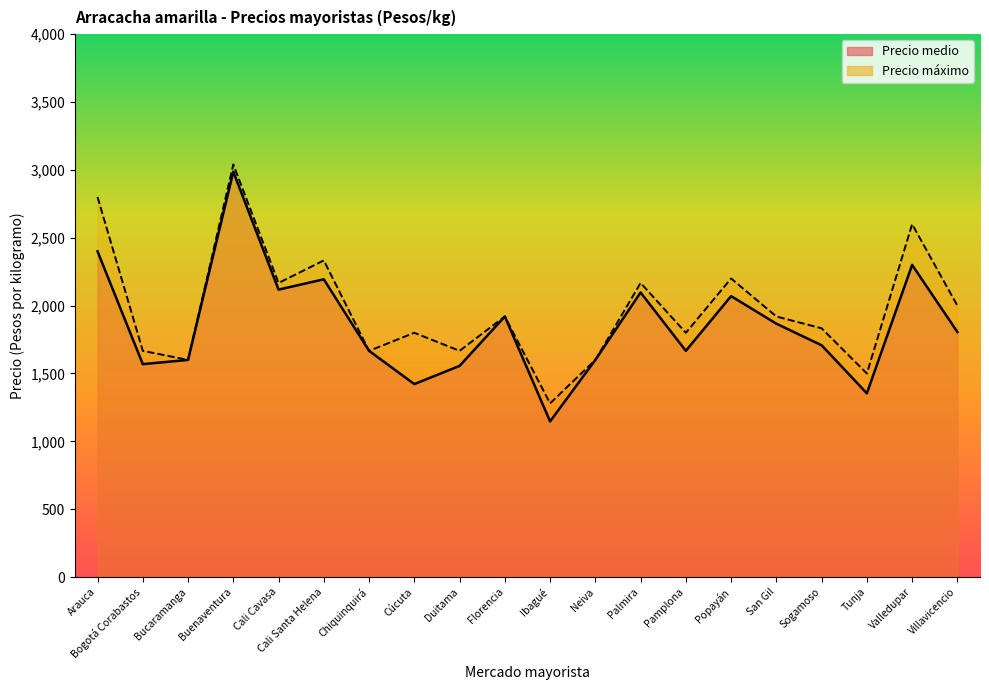

Which series has the widest spread of values?

Precio medio